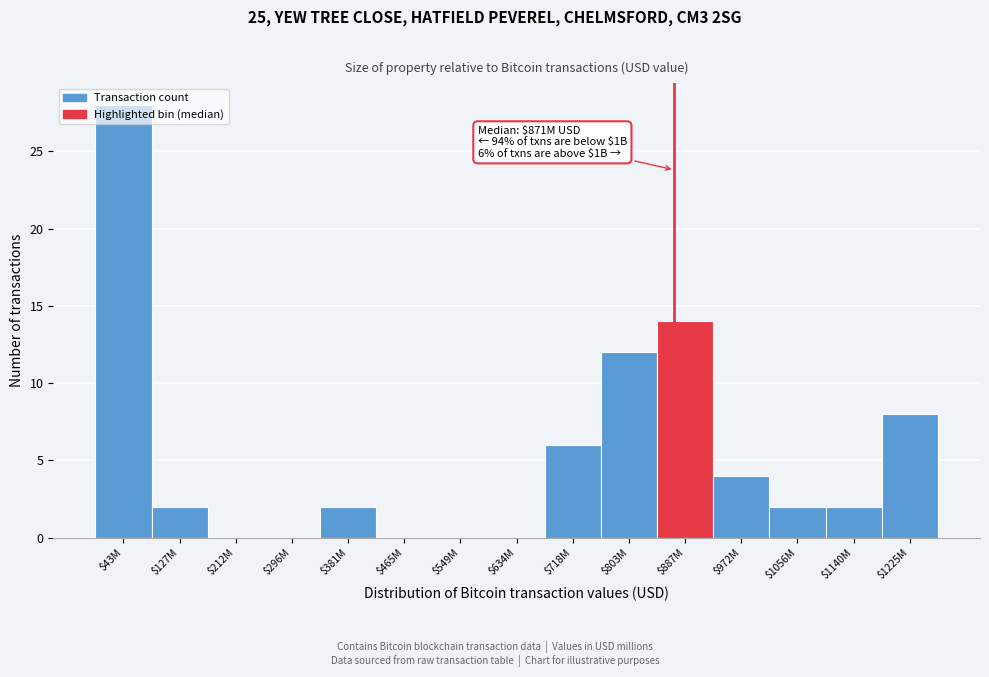

At which category does the chart reach its peak across all series?

$43M